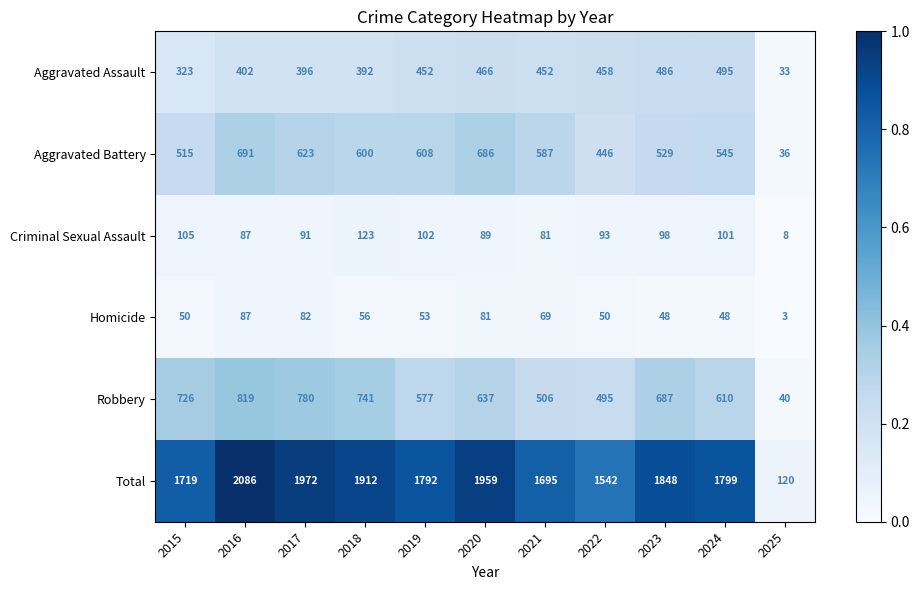

Which series changed the most between 2017 and 2020?

Robbery